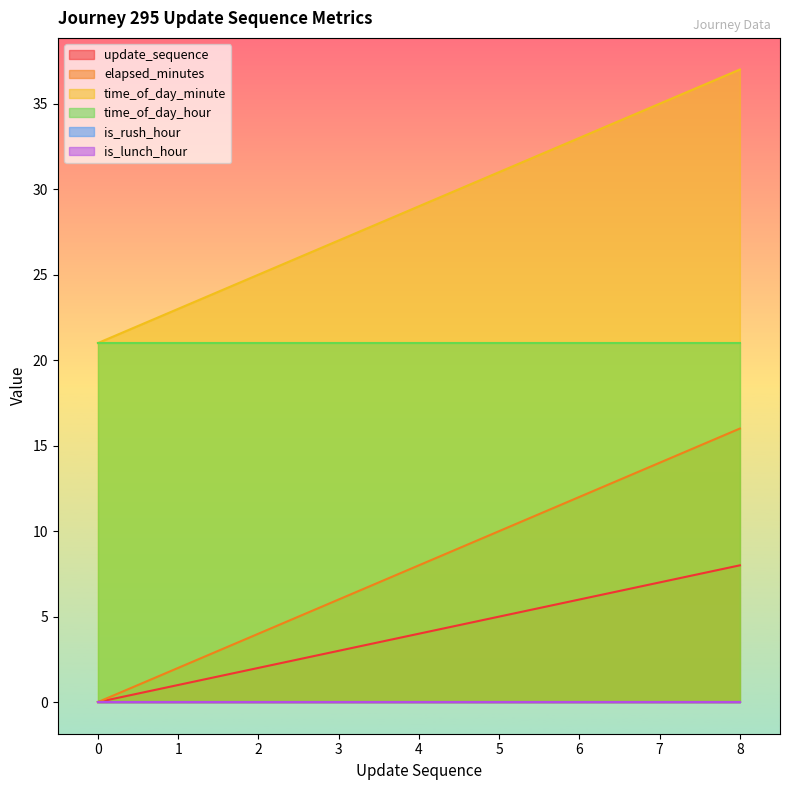

What is the difference between the maximum and minimum values in the update_sequence series?

8